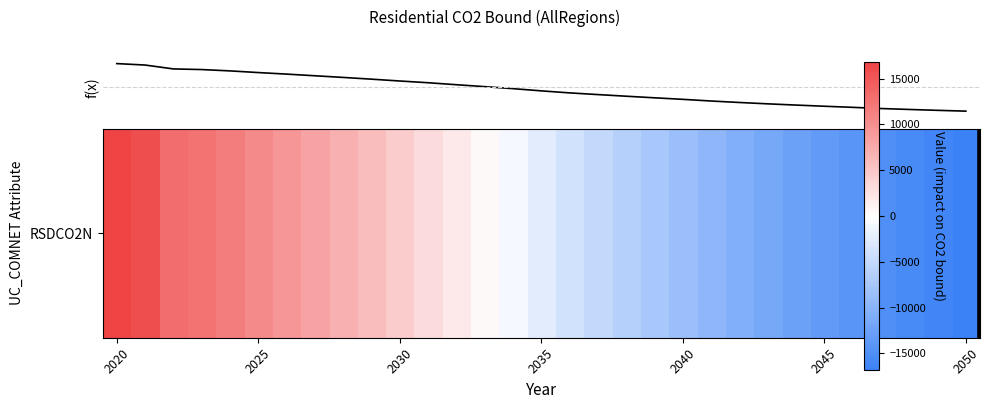

Does the chart display data point markers on the line(s)?

No